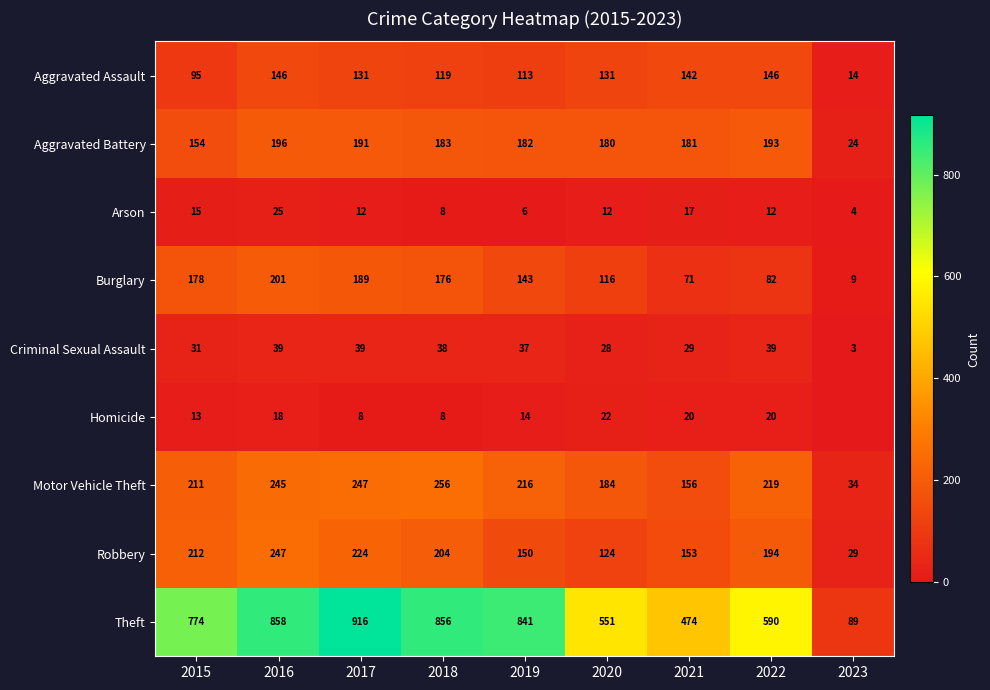

At which category is the sum across all series the highest?

2016